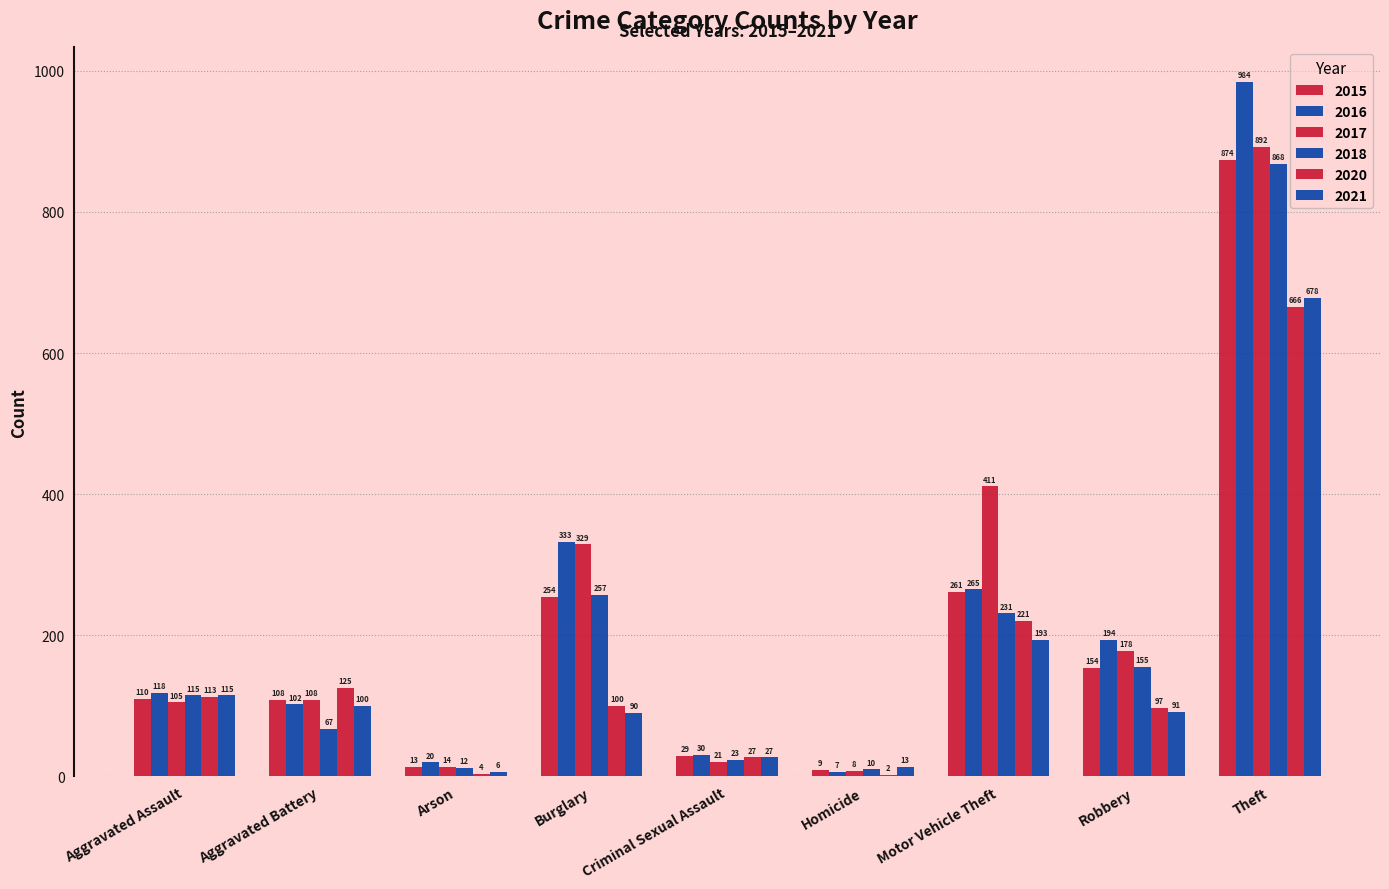

At how many categories does at least one series exceed 20?

7